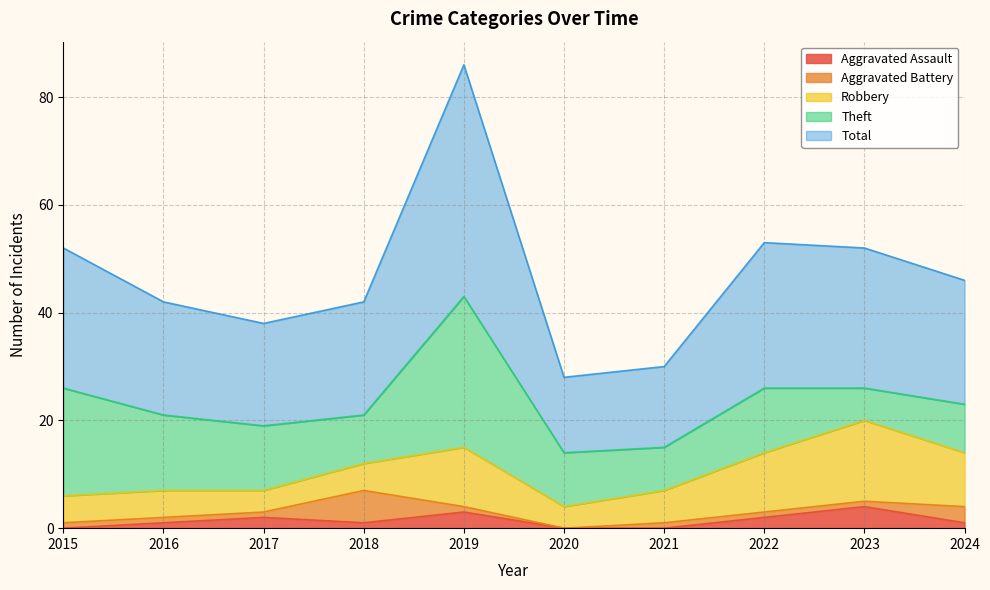

What value does the Aggravated Battery series have at 2016?

1